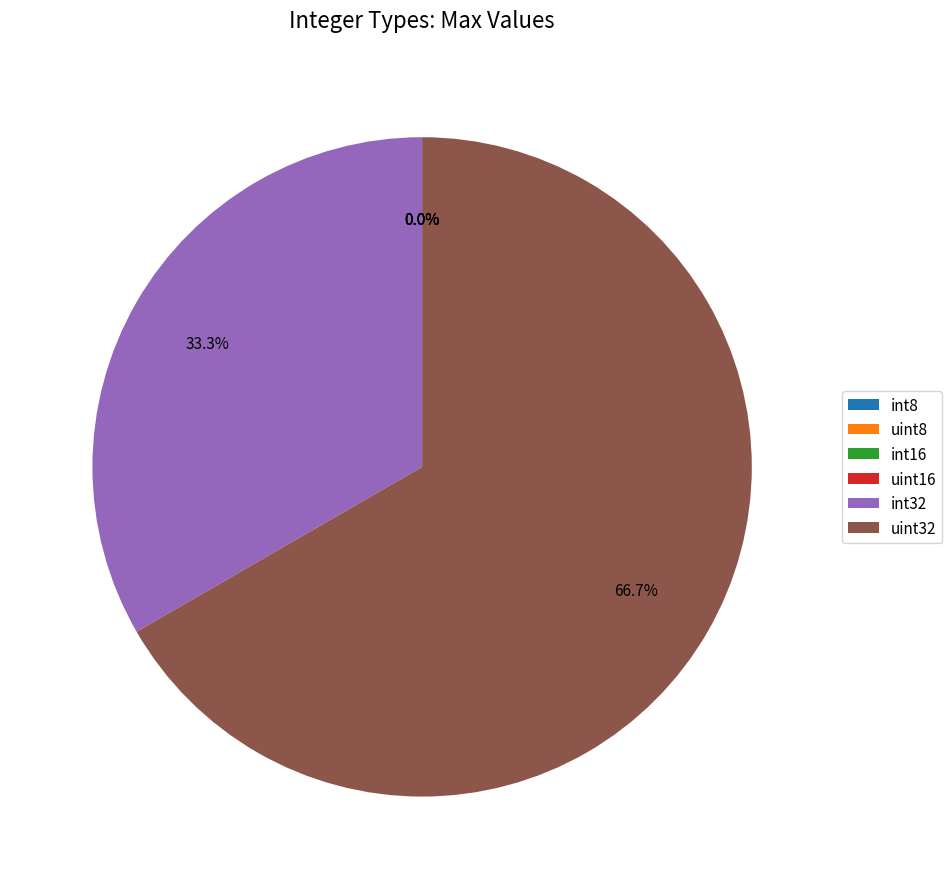

How much of the chart is everything except int32?

66.7%